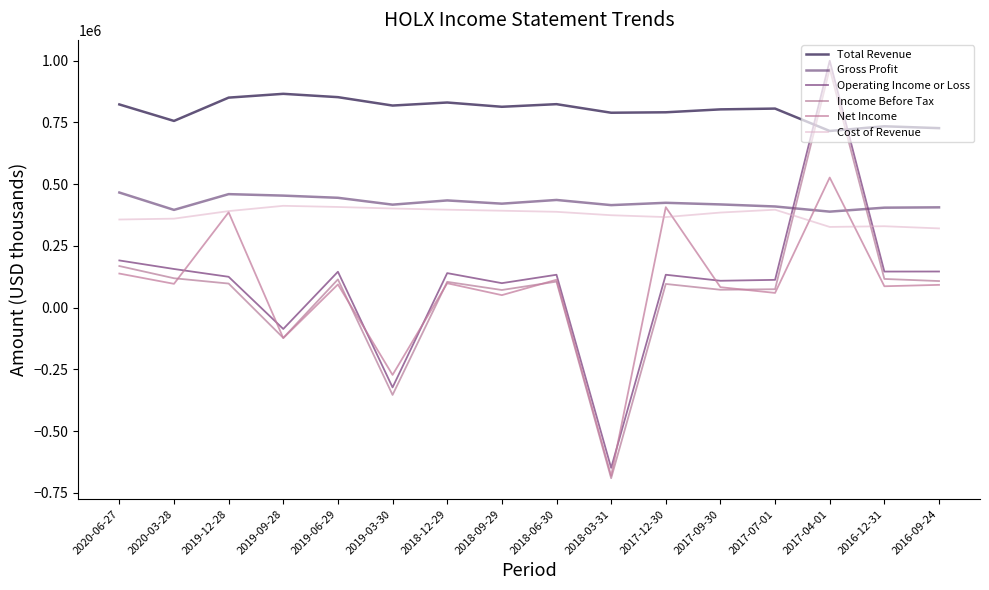

In Operating Income or Loss, how many points are higher than both neighbors (excluding endpoints)?

5